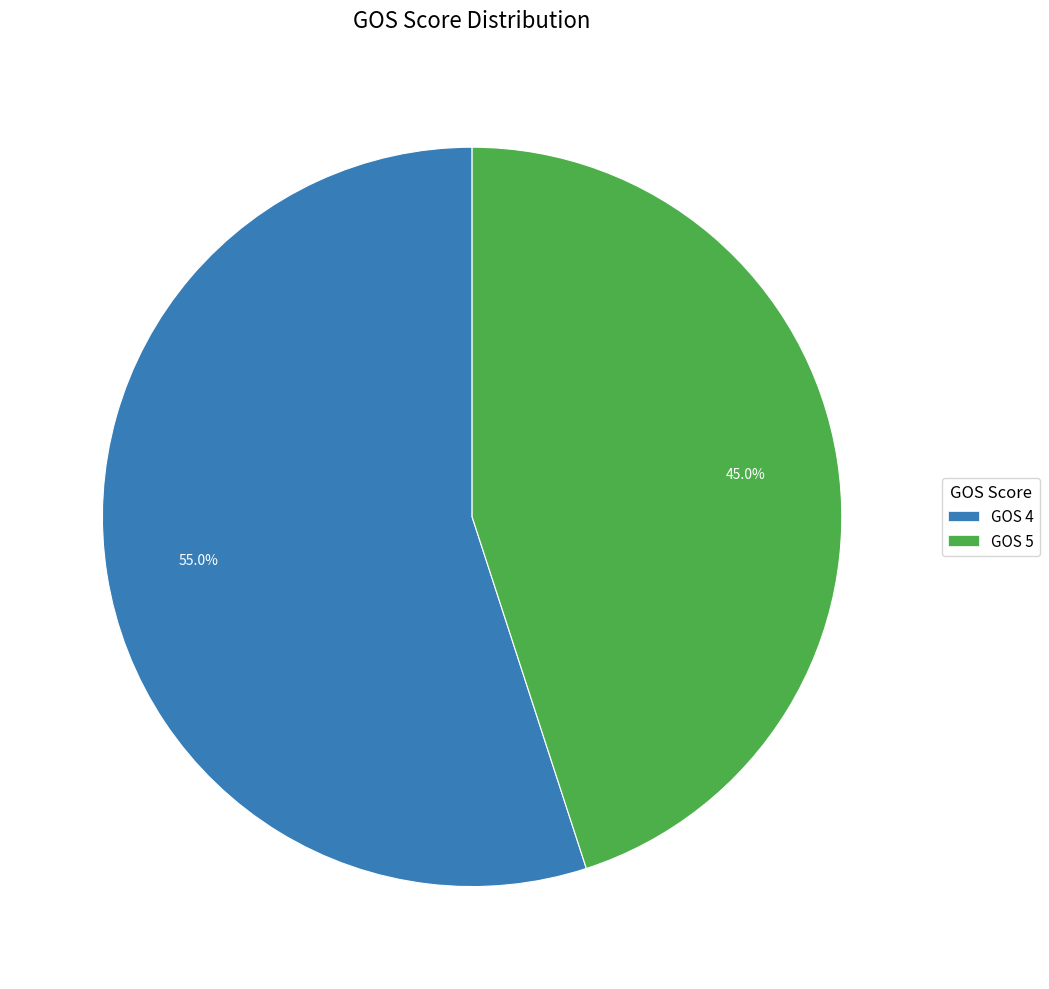

What is the ratio of the value at GOS 5 to the value at GOS 4?

0.8